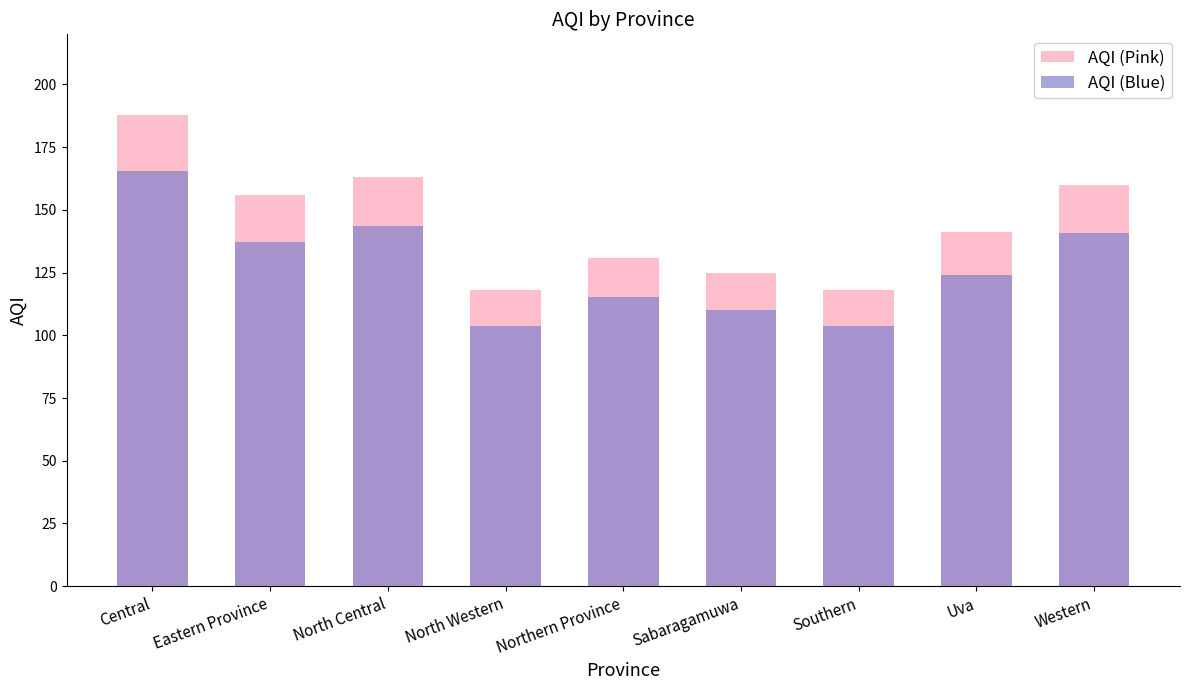

What is the value of the AQI (Pink) bar at the 6th from the left?

125.0